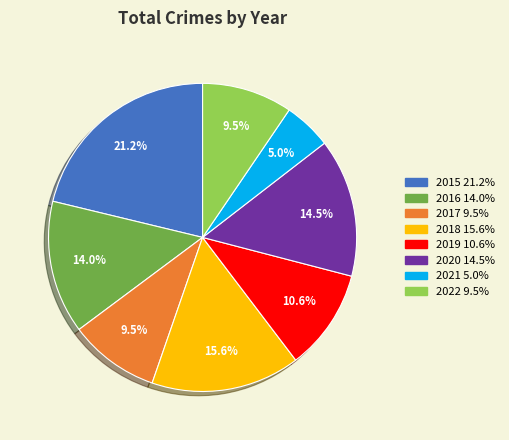

What percentage do 2016 and 2021 together represent?

19.0%